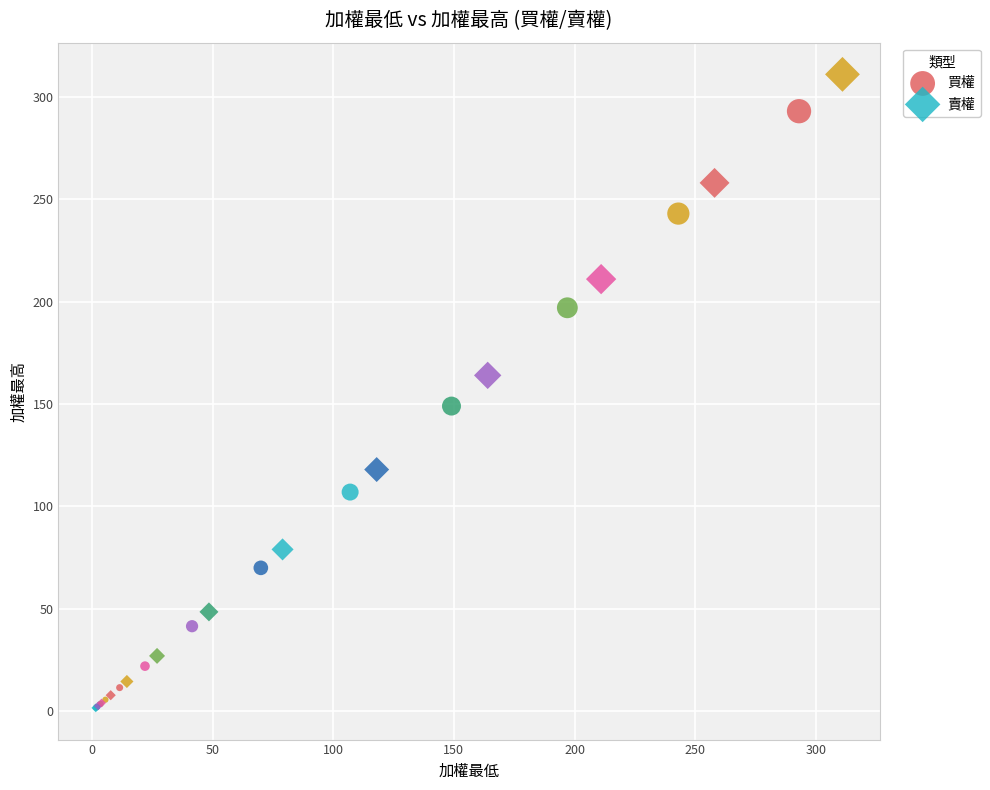

Which series contains the highest Y value?

賣權